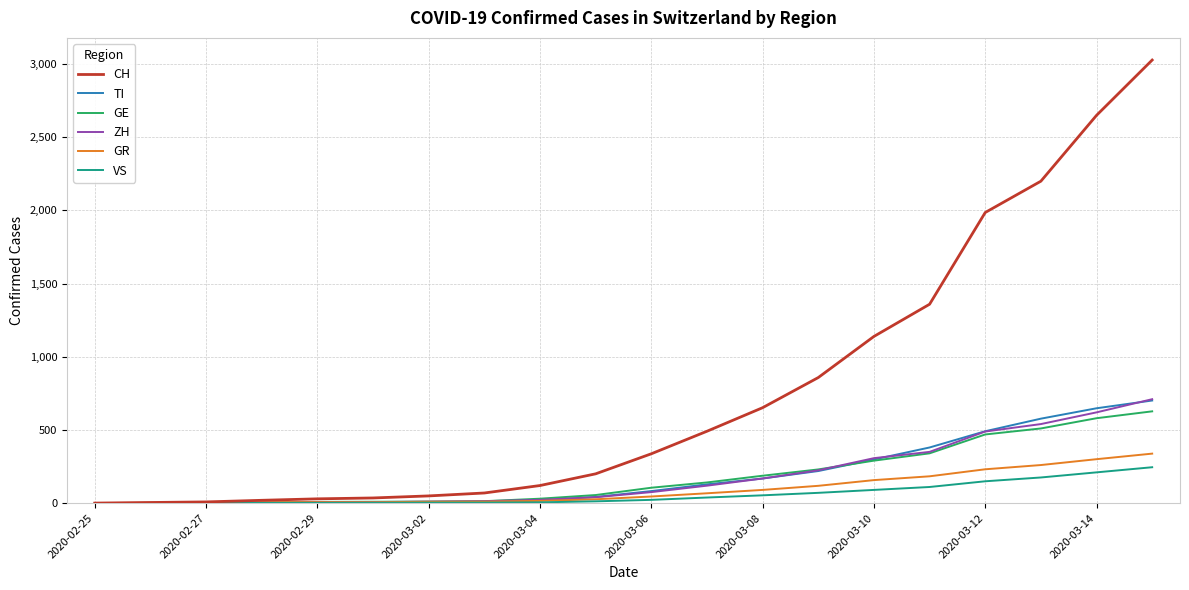

Which series has the largest total across all categories?

CH